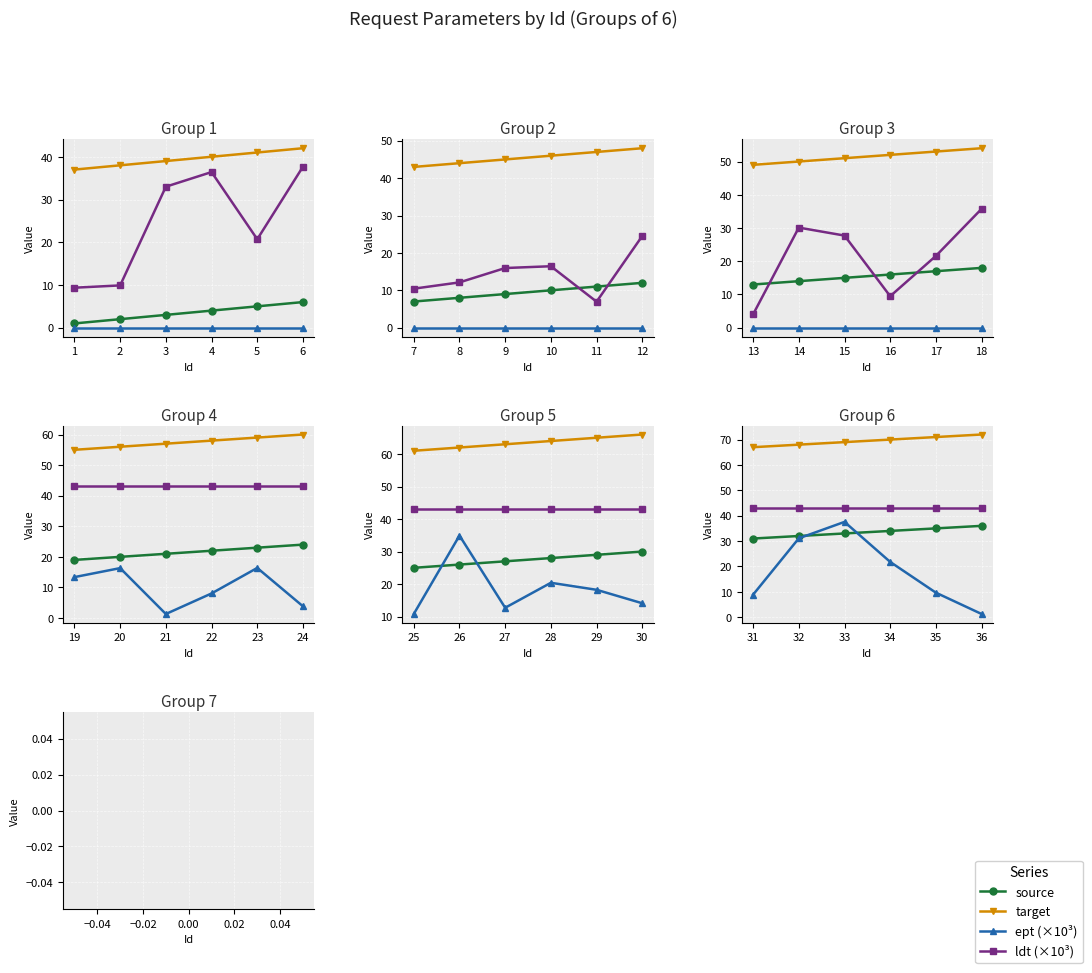

What is the value of the source point at the 6th from the left?

36.0